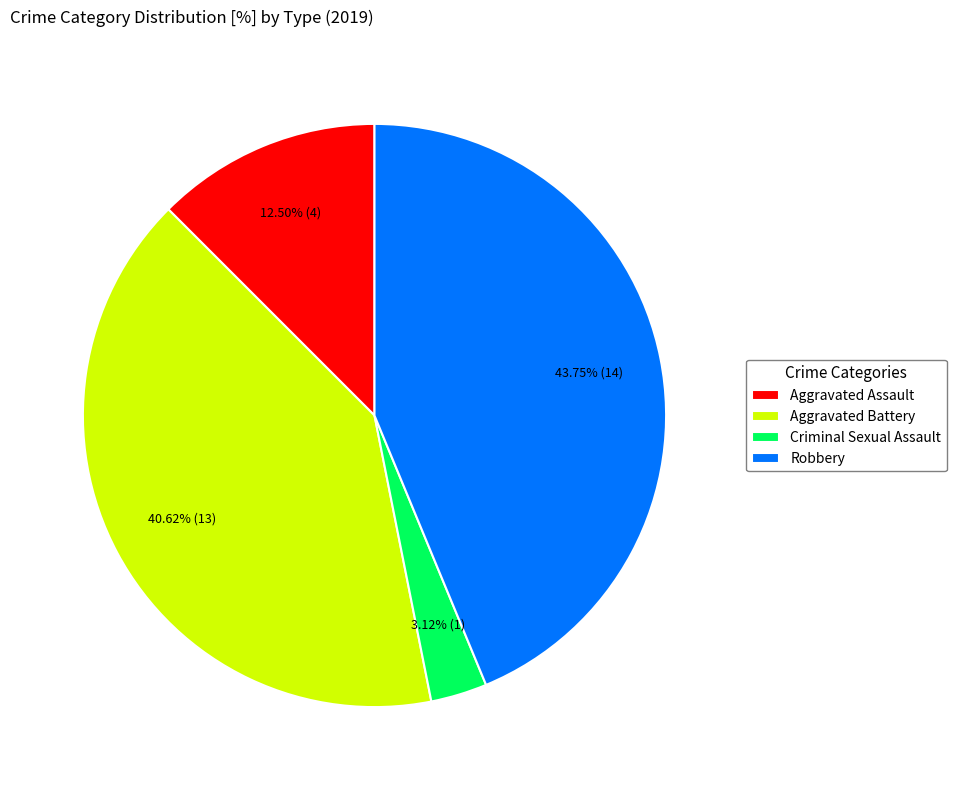

Is there a majority slice in this chart?

No